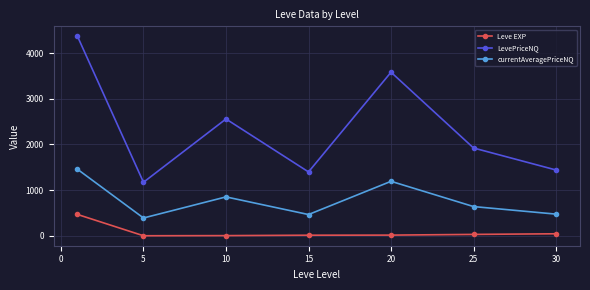

How many data points does each series have?

7